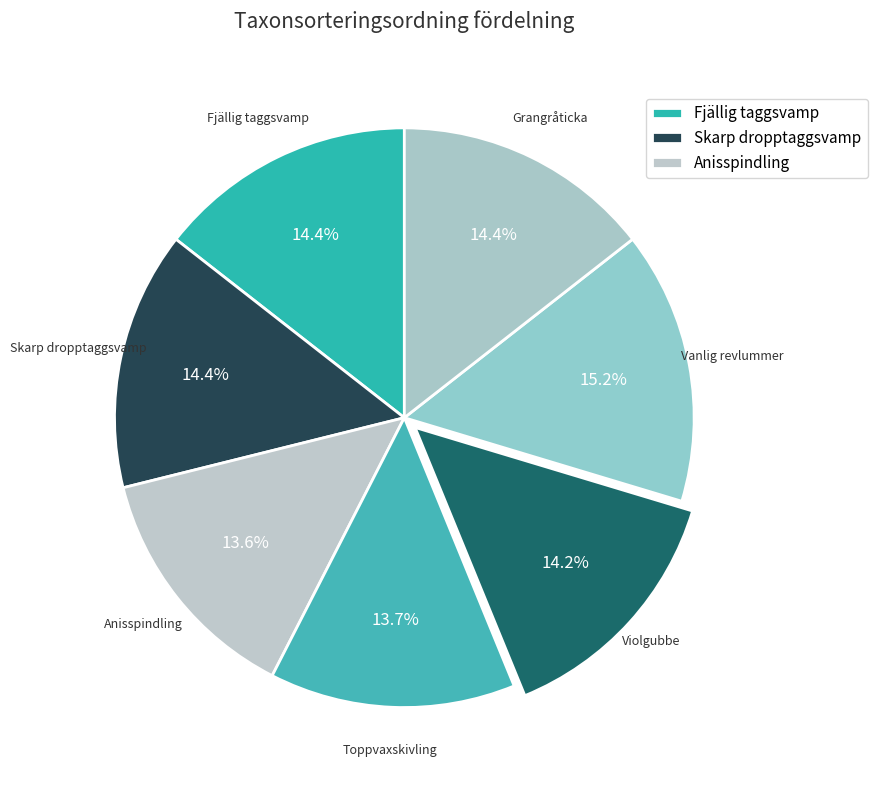

Which slice is the smallest?

Anisspindling